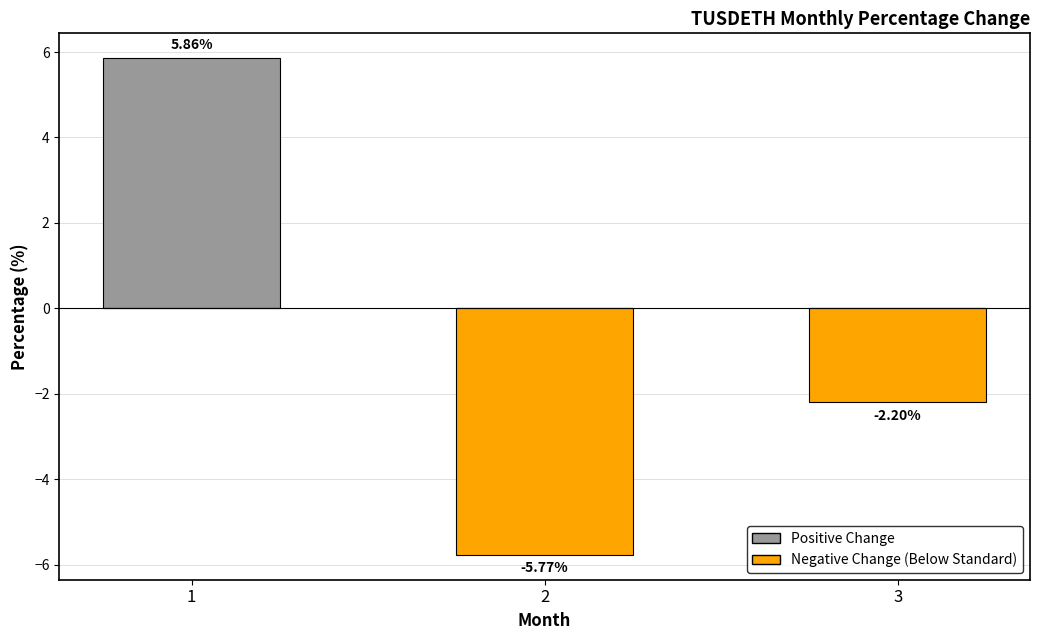

What are all the series names shown in the legend?

Positive Change, Negative Change (Below Standard)